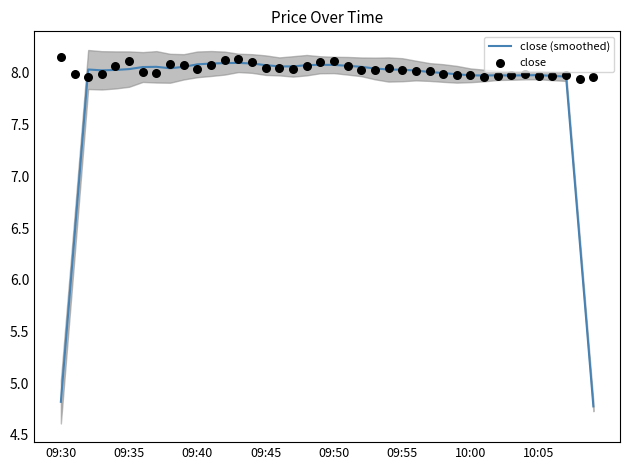

What are all the series names shown in the legend?

close (smoothed), close